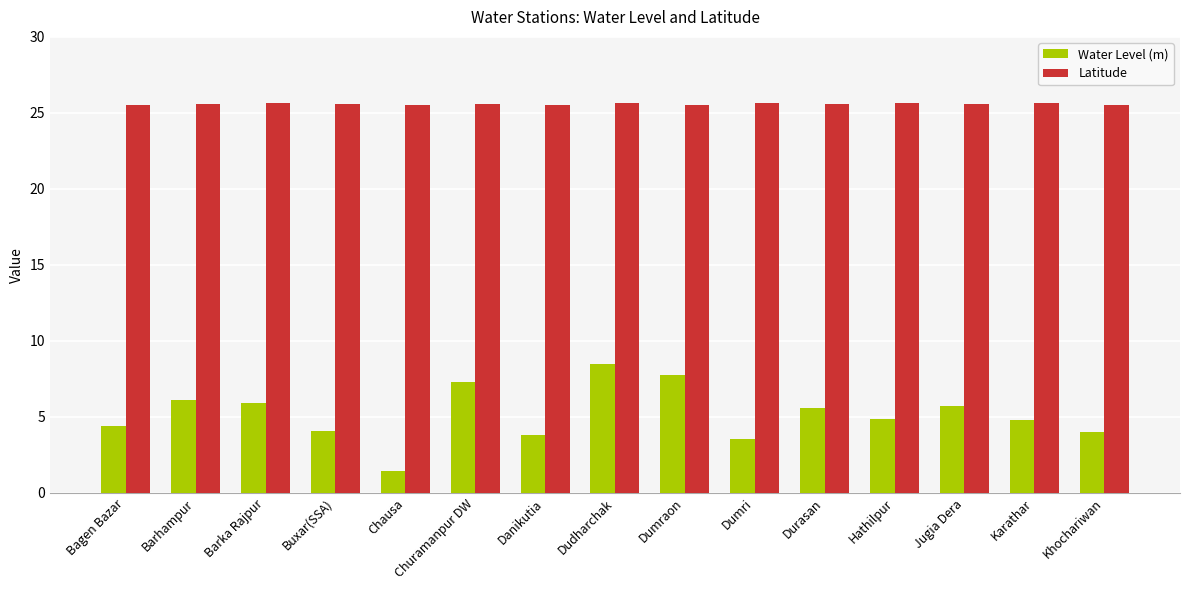

What is the maximum value shown in the chart?

25.7